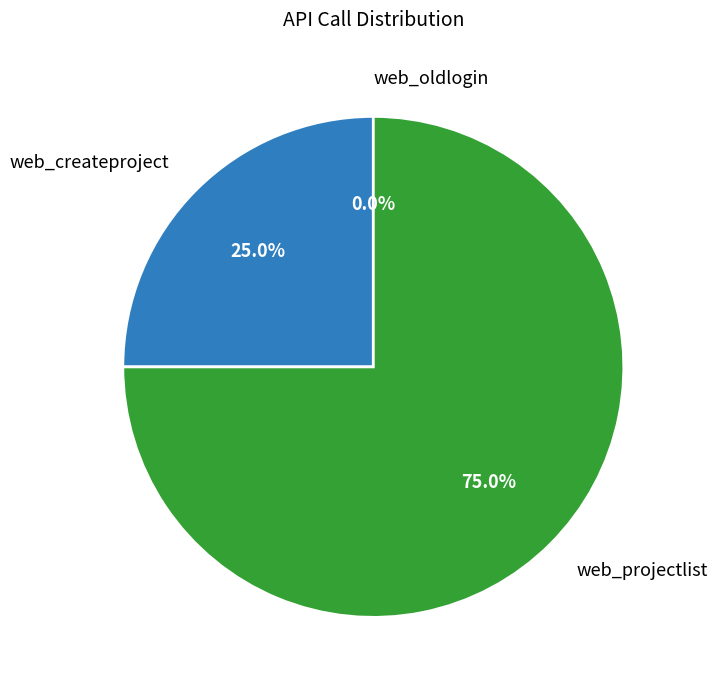

Is it true that web_createproject is 13% of the pie?

False